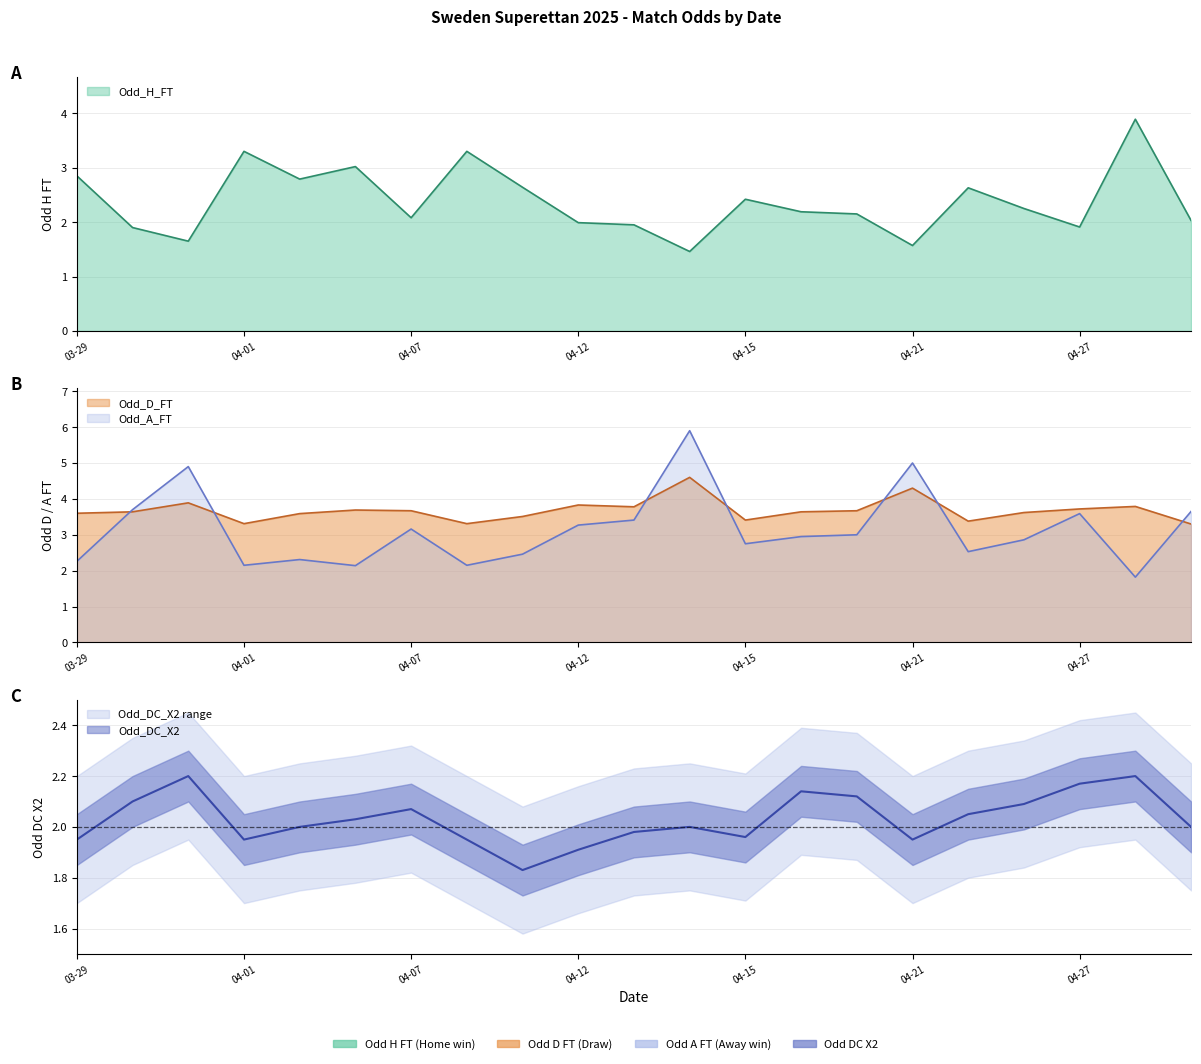

What is the difference between the highest and lowest values at 2025-04-14?

4.4